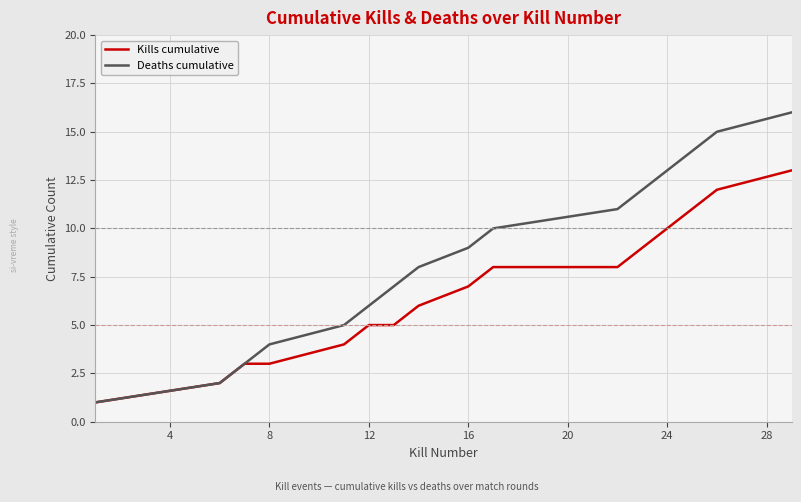

Rank the series by their maximum value, from lowest to highest.

Kills cumulative, Deaths cumulative